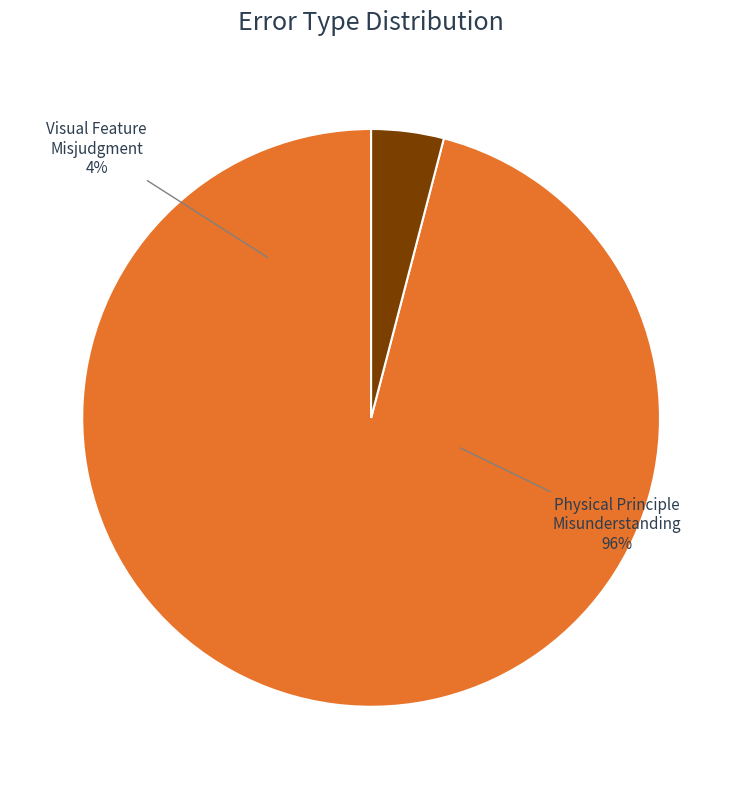

Count the number of slices in the pie.

2